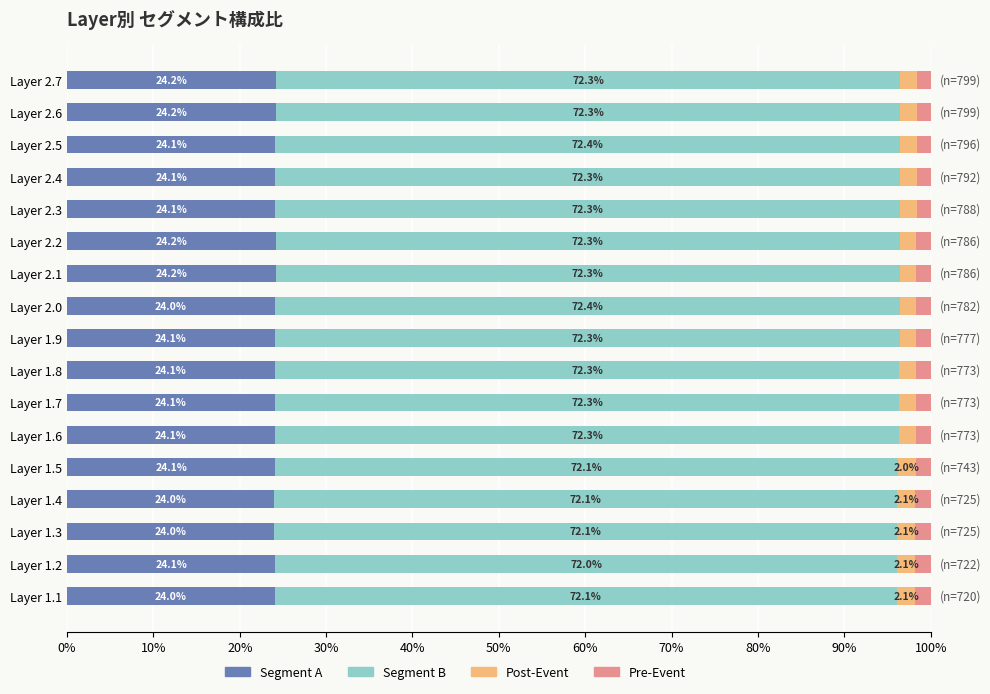

What value does the Segment A series have at Layer 2.4?

24.1